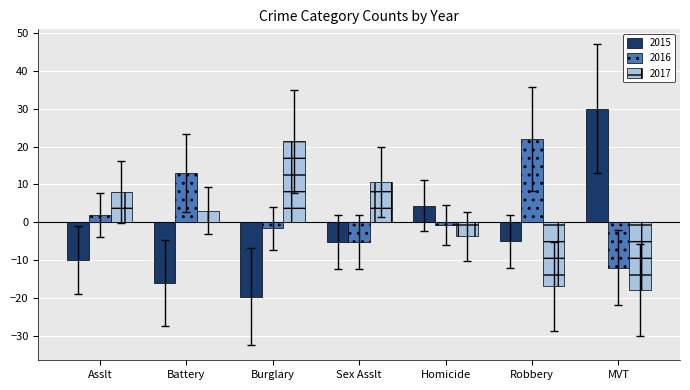

List the labels in order of 2016 value, smallest first.

MVT, Sex Asslt, Burglary, Homicide, Asslt, Battery, Robbery